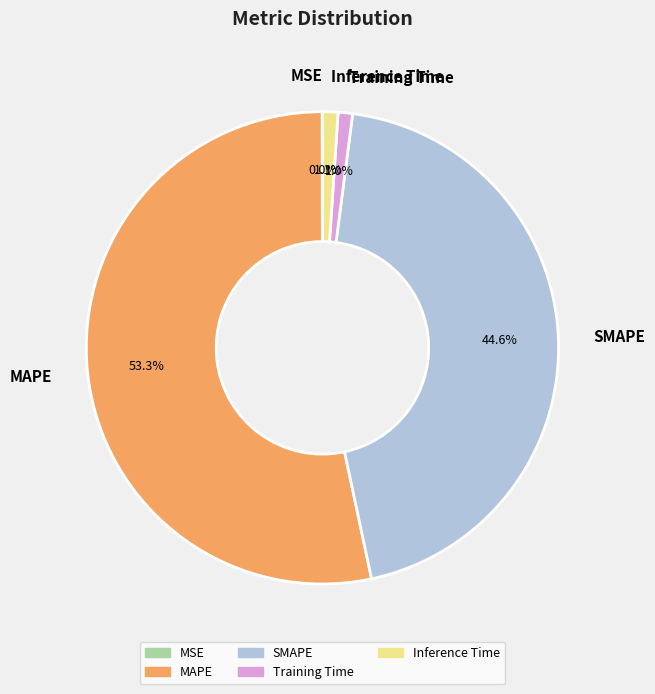

To the nearest percent, what portion does SMAPE represent?

45%